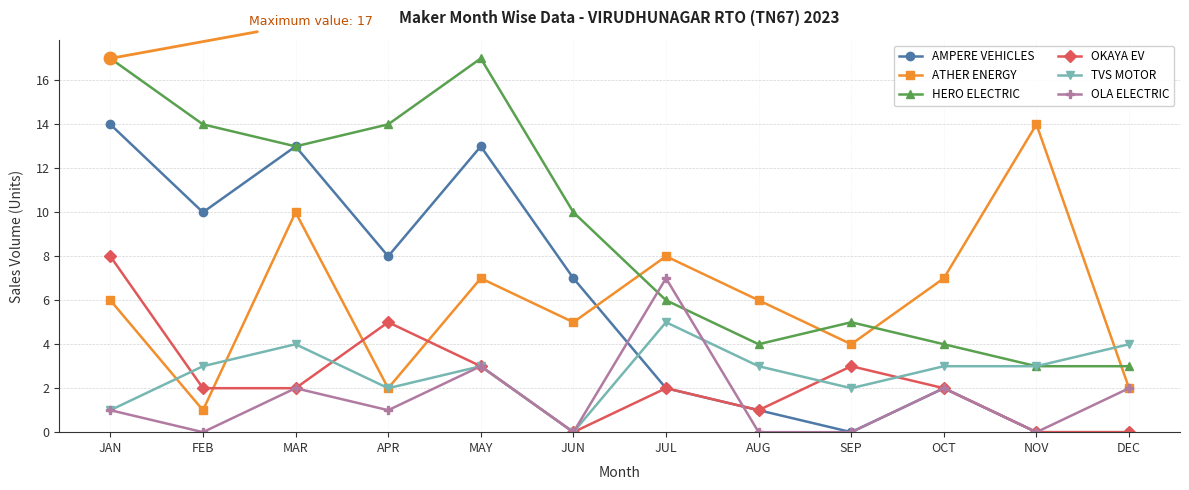

Where is the first local minimum for TVS MOTOR?

APR